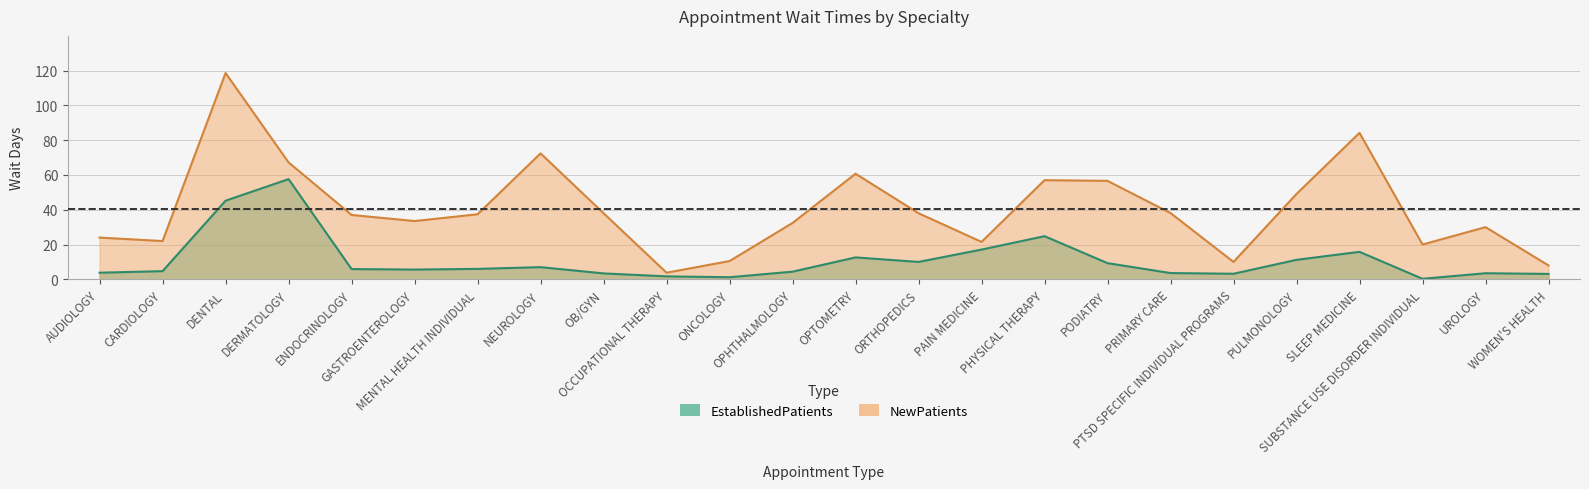

Where is the first local minimum for NewPatients?

CARDIOLOGY